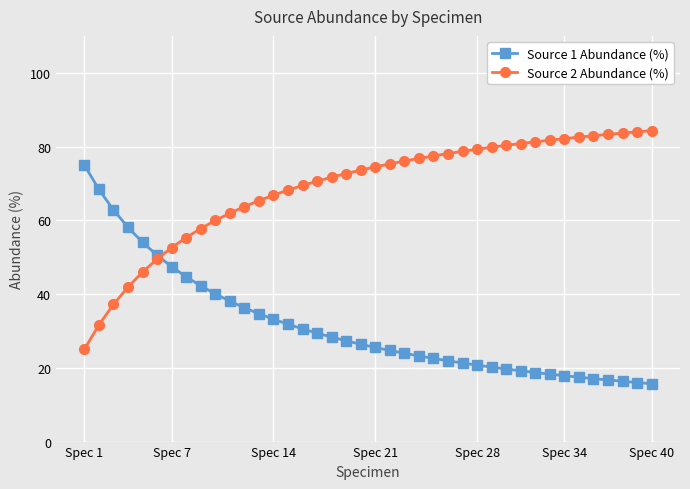

Which series has the largest total across all categories?

Source 2 Abundance (%)